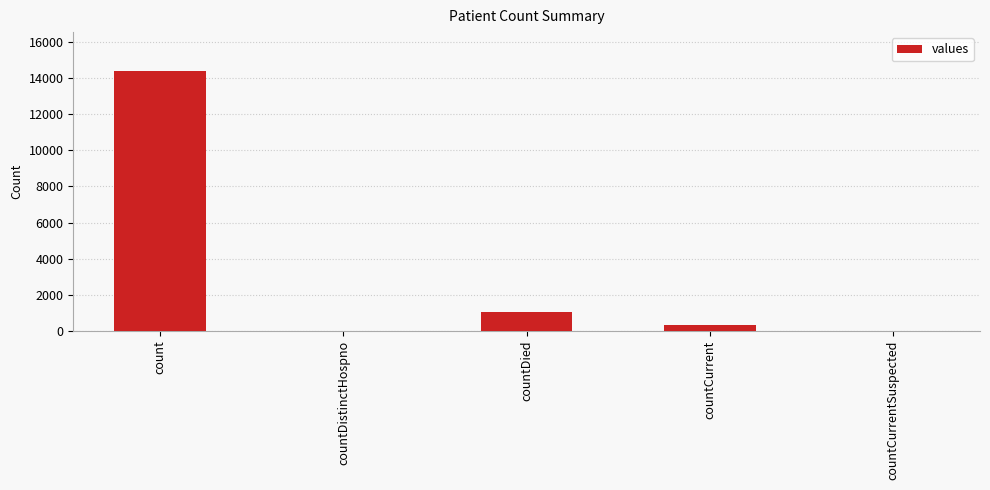

Which has a higher value, countDied or countDistinctHospno?

countDied